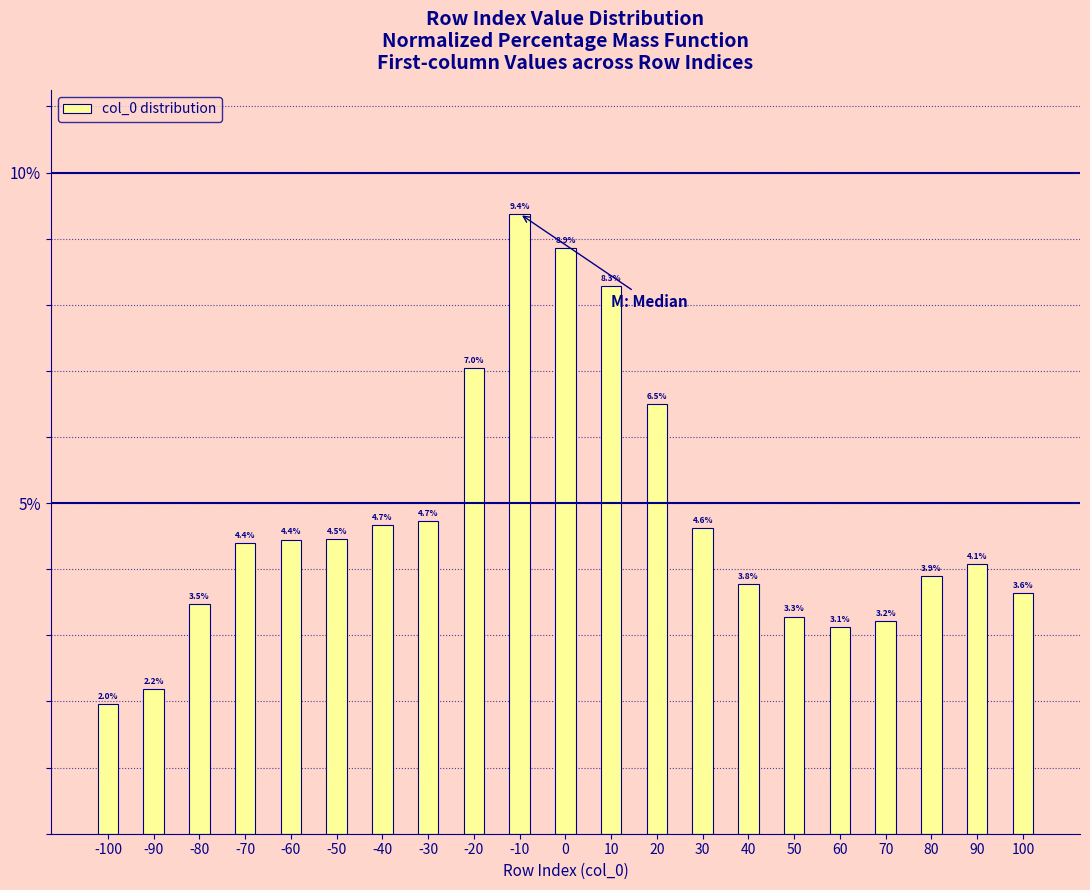

Reading right to left, list all the values displayed in this chart.

3.6	4.1	3.9	3.2	3.1	3.3	3.8	4.6	6.5	8.3	8.9	9.4	7.0	4.7	4.7	4.5	4.4	4.4	3.5	2.2	2.0